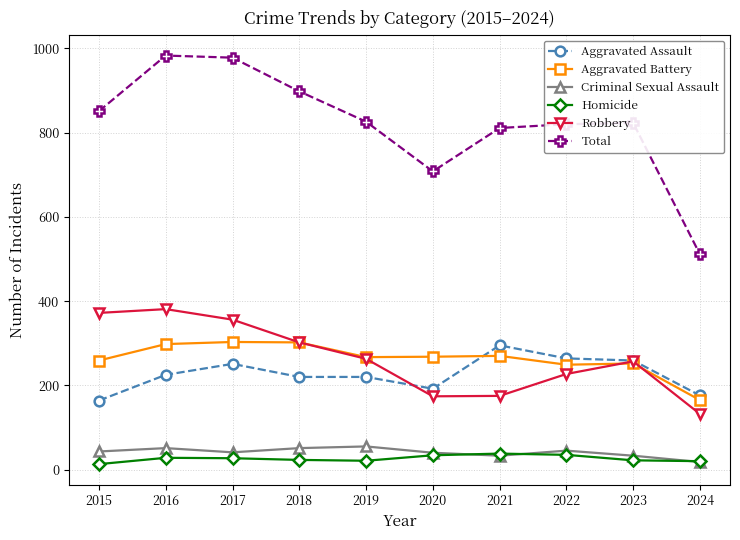

True or false: Robbery has more than 0 points higher than both neighbors.

True